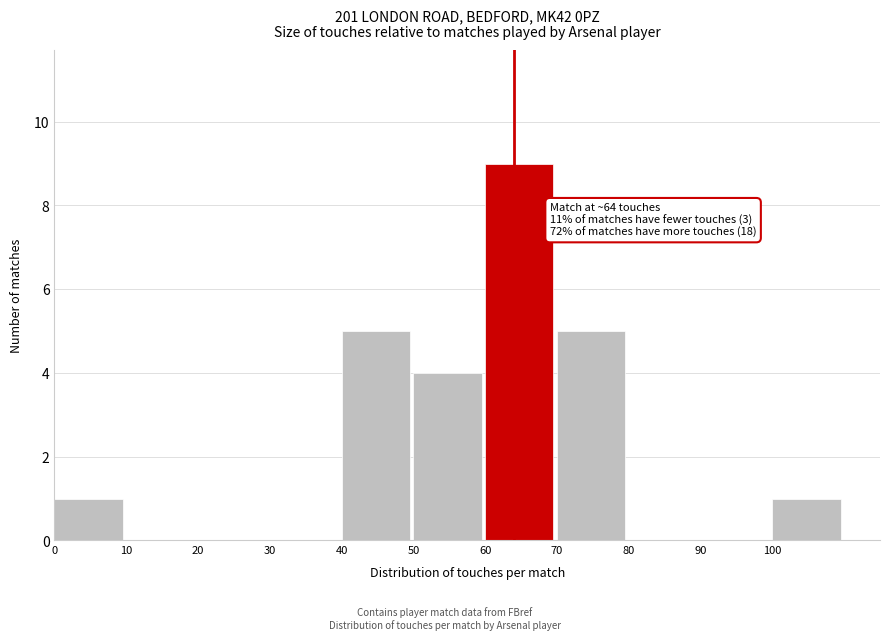

Which range on the x-axis has the tallest bar?

60 to 70